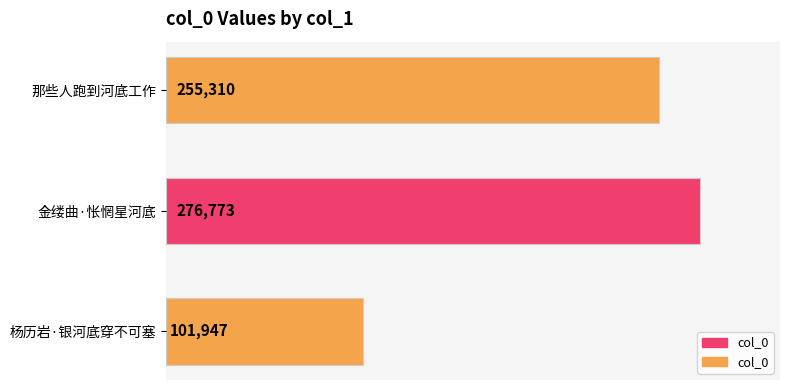

What is the difference between the maximum and minimum values?

174826